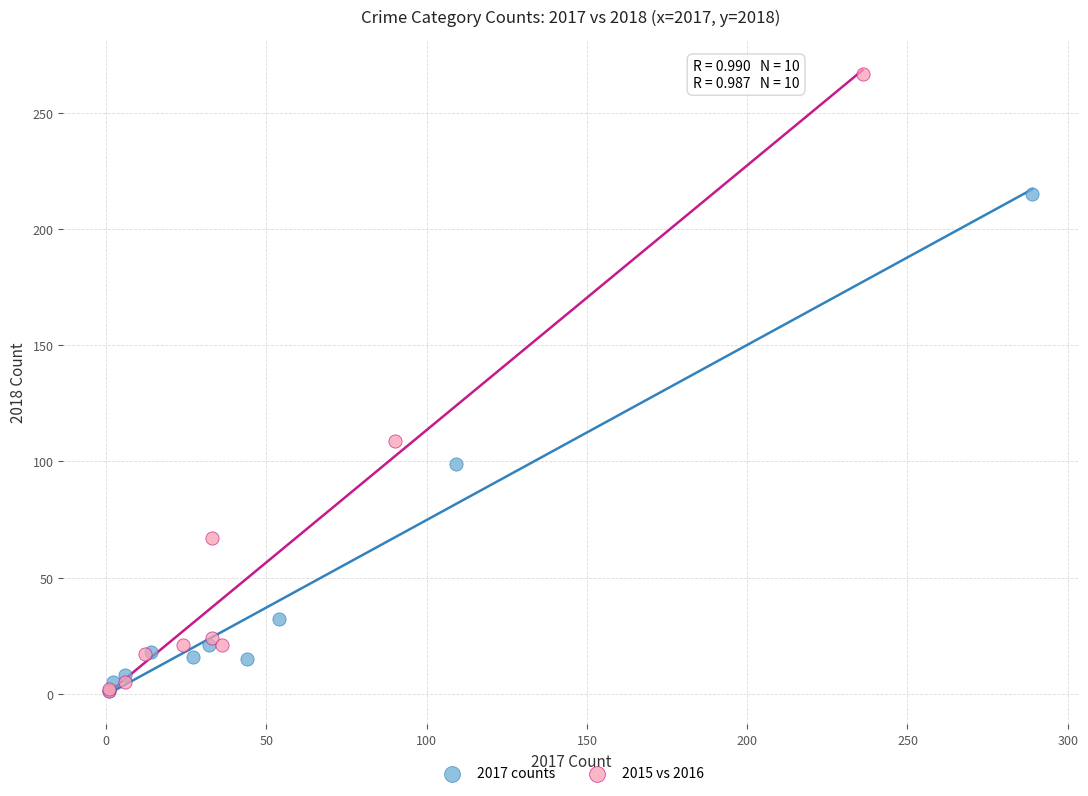

Which series has the largest Y range (max minus min)?

2015 vs 2016